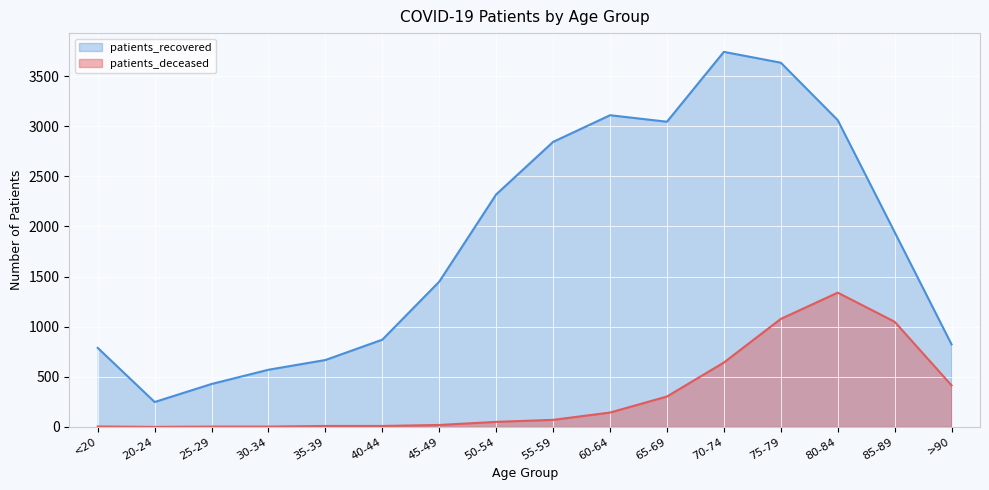

Reading right to left, transcribe all the data shown in this chart.

patients_recovered: 823	1943	3060	3633	3741	3044	3109	2843	2319	1449	870	667	570	428	248	788
patients_deceased: 414	1049	1339	1077	642	303	143	70	50	19	9	9	3	3	0	4